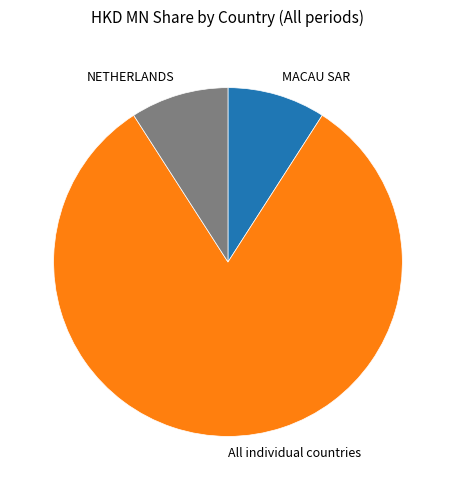

What is the largest slice in the pie chart?

All individual countries